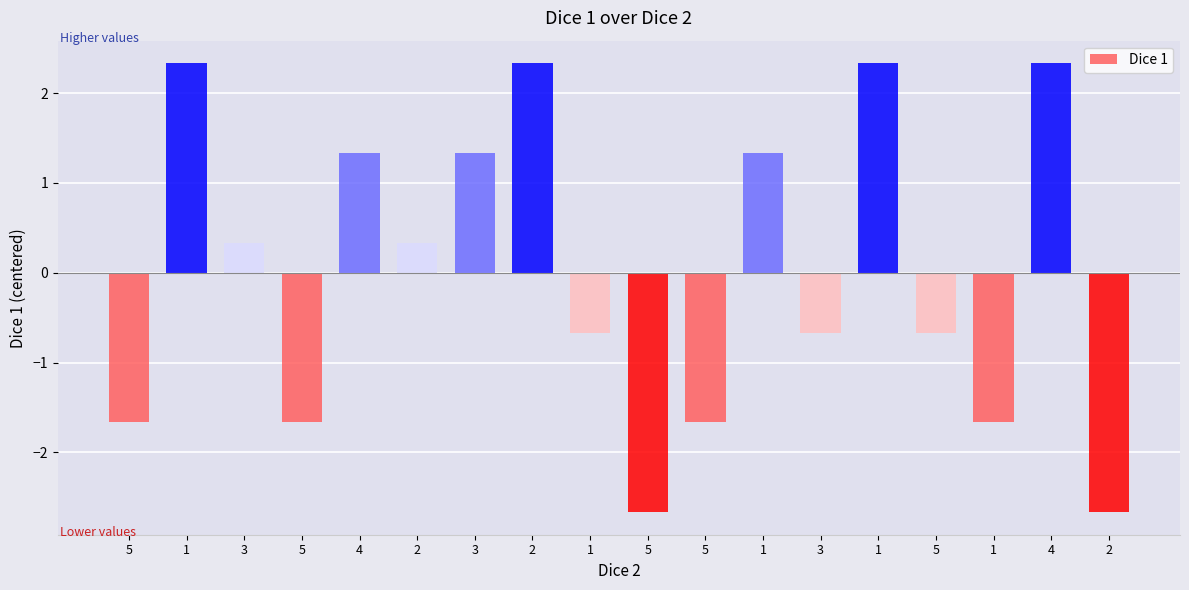

List the labels in order of value, smallest first.

5, 2, 5, 5, 5, 1, 1, 3, 5, 3, 2, 4, 3, 1, 1, 2, 1, 4